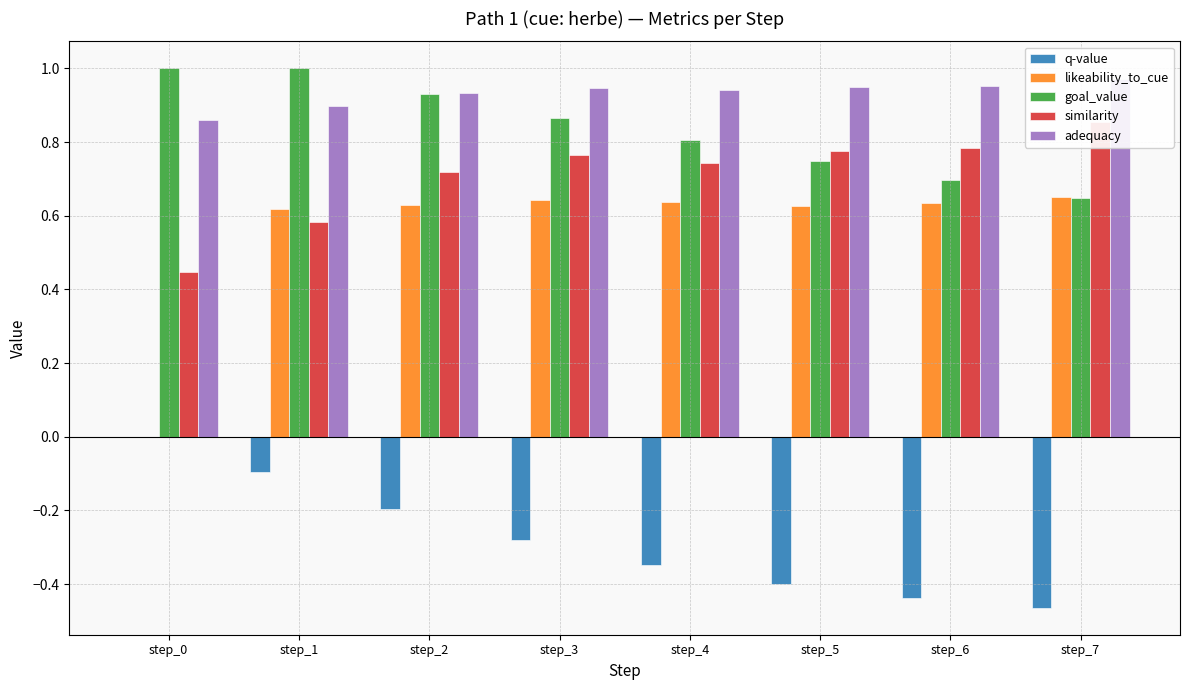

At how many categories does at least one series exceed 0?

8